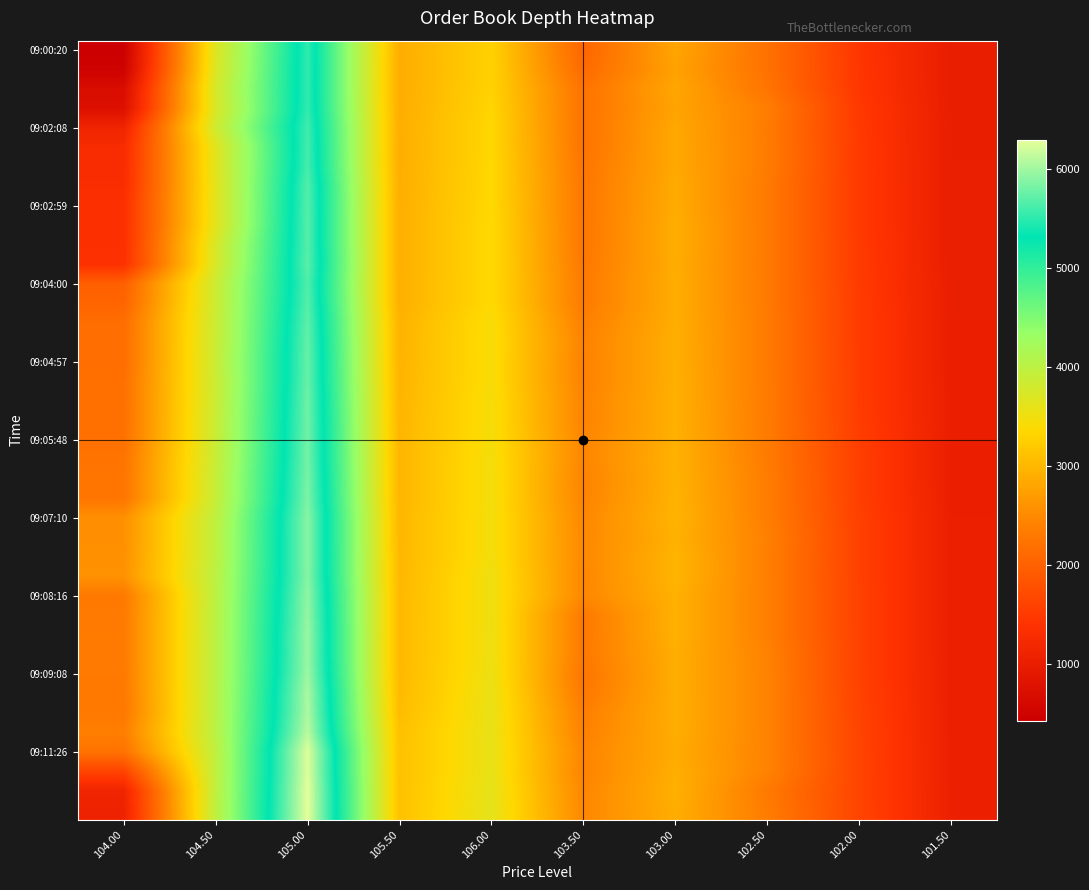

At which category is the sum across all series the highest?

105.00